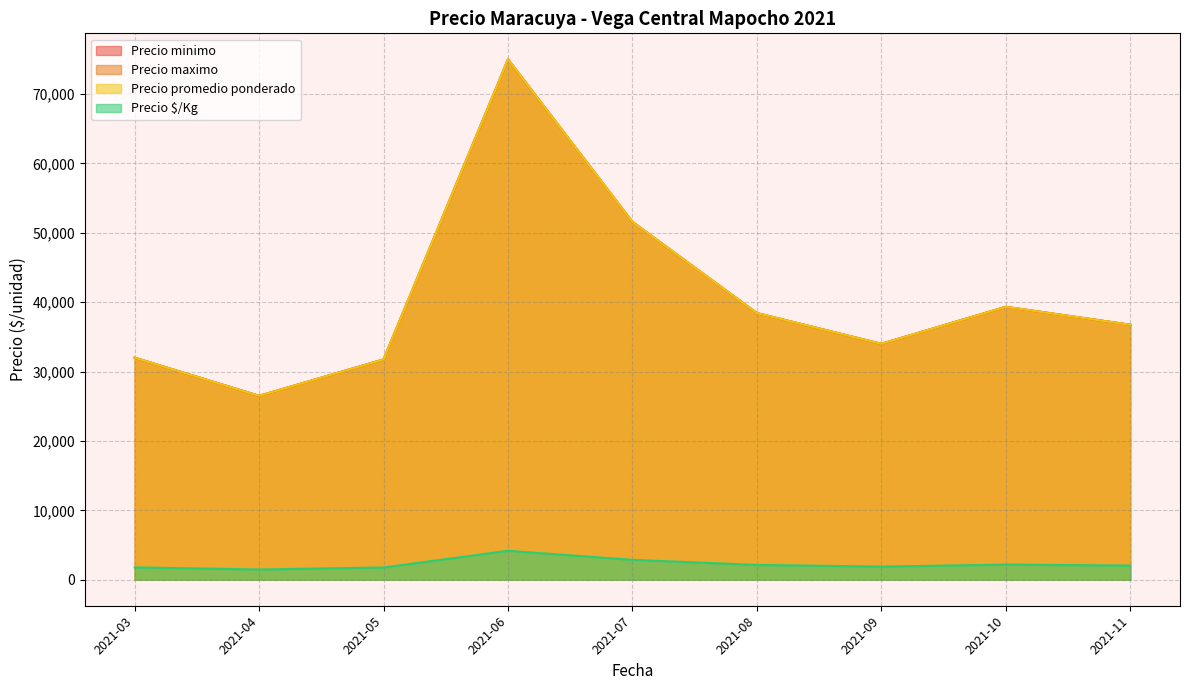

What is the difference between the maximum and minimum values in the Precio maximo series?

52000